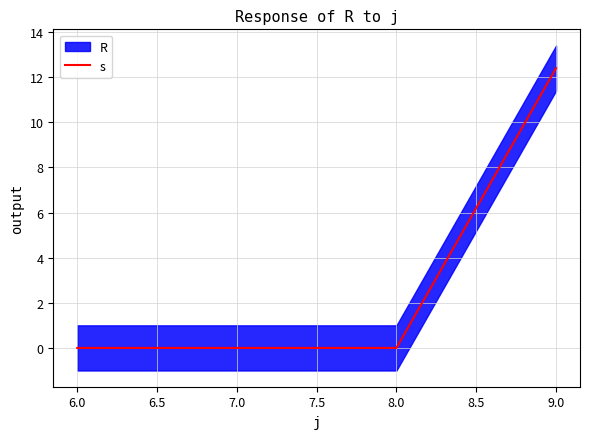

The s series shows -7.5 at 6.0. True or false?

False